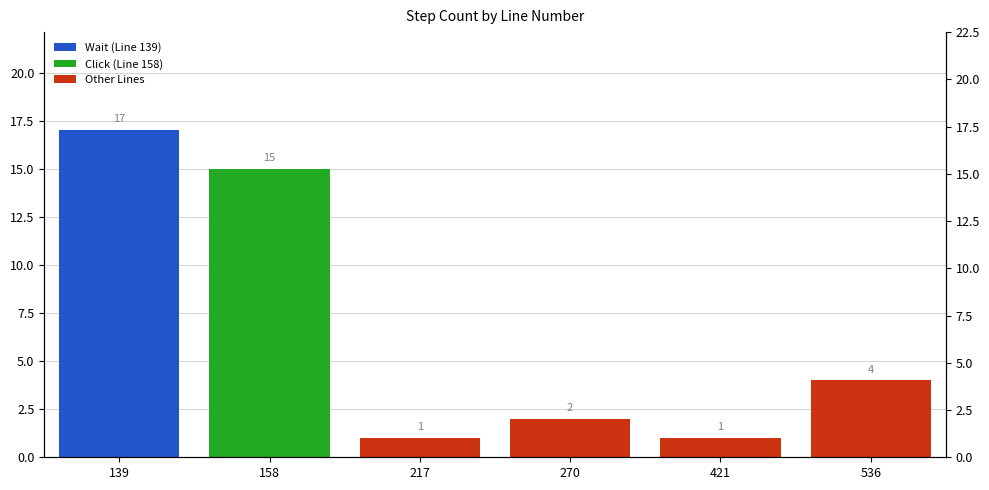

What is the approximate value of Other Lines at 536?

4